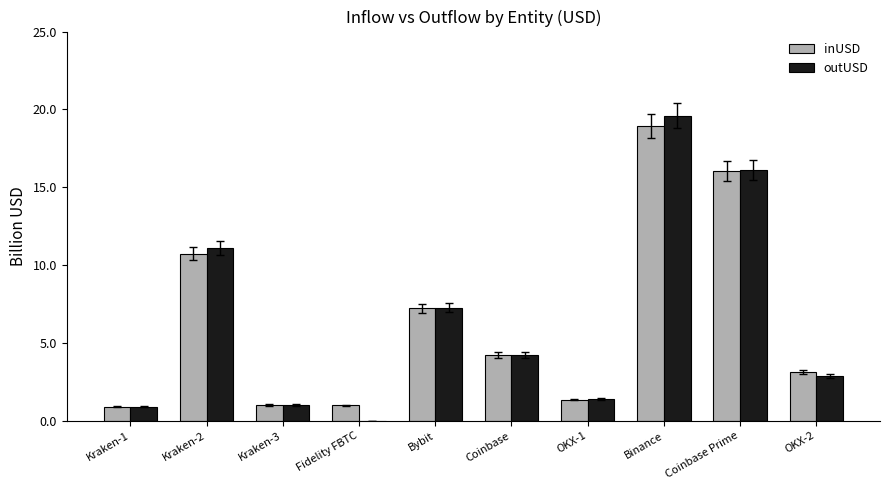

What is the maximum value shown in the chart?

19.6